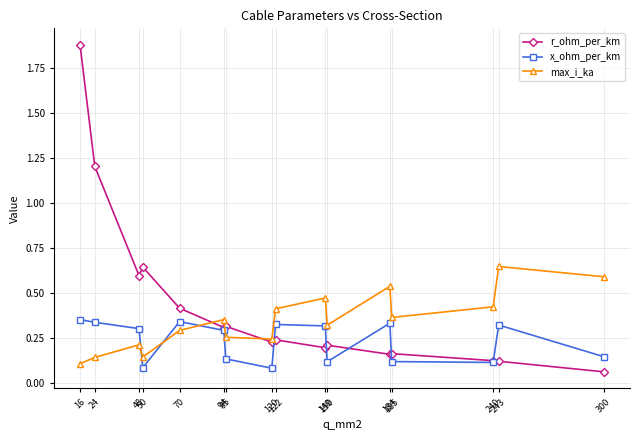

What is the total value across all series at 122?

1.0